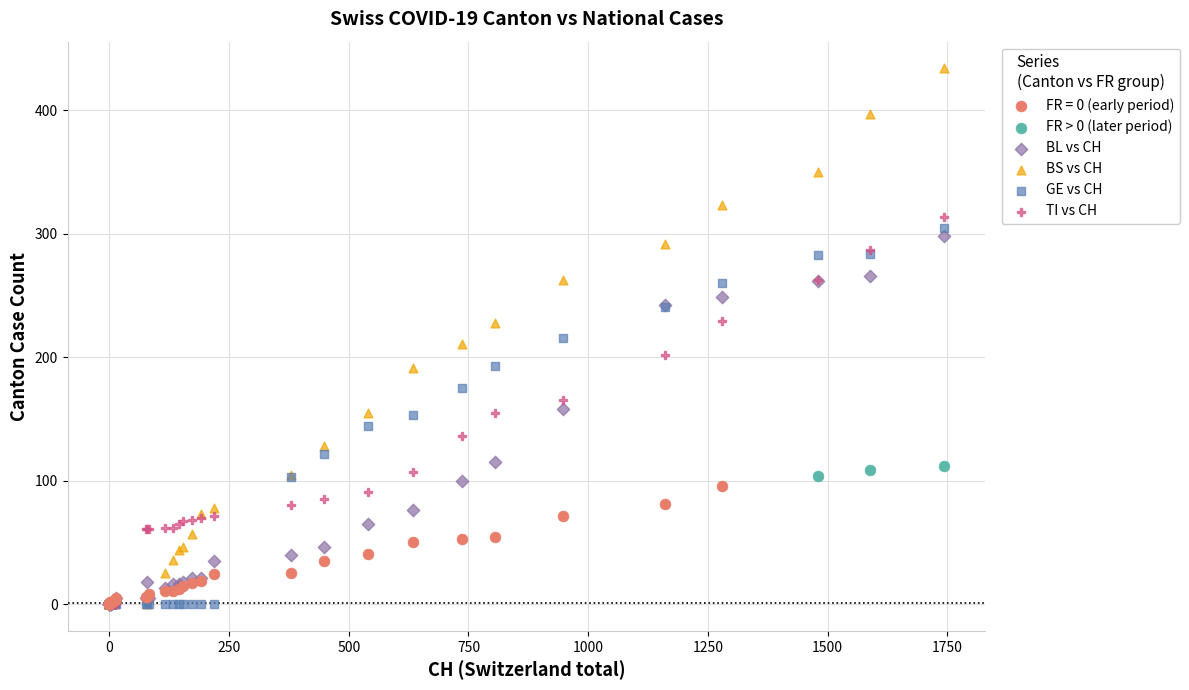

Which series contains the highest Y value?

BS vs CH